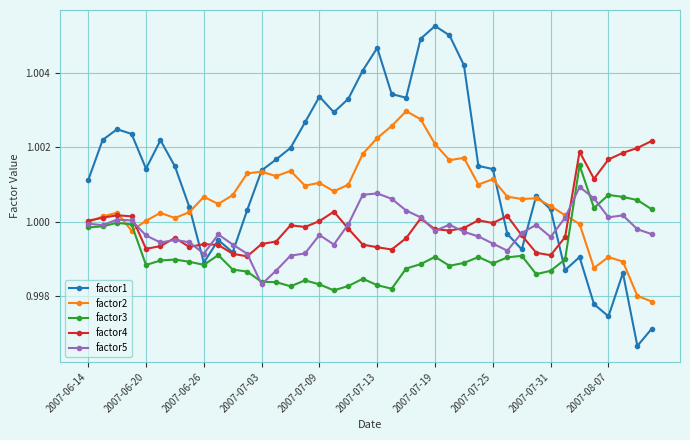

What is the sum of all factor5 values?

40.0